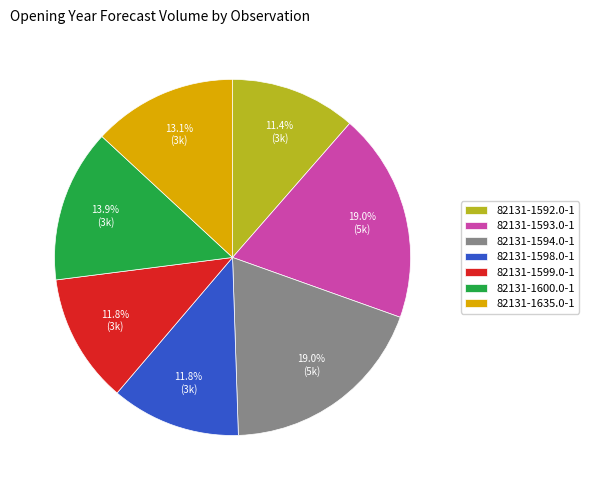

Does any single category account for the majority?

No